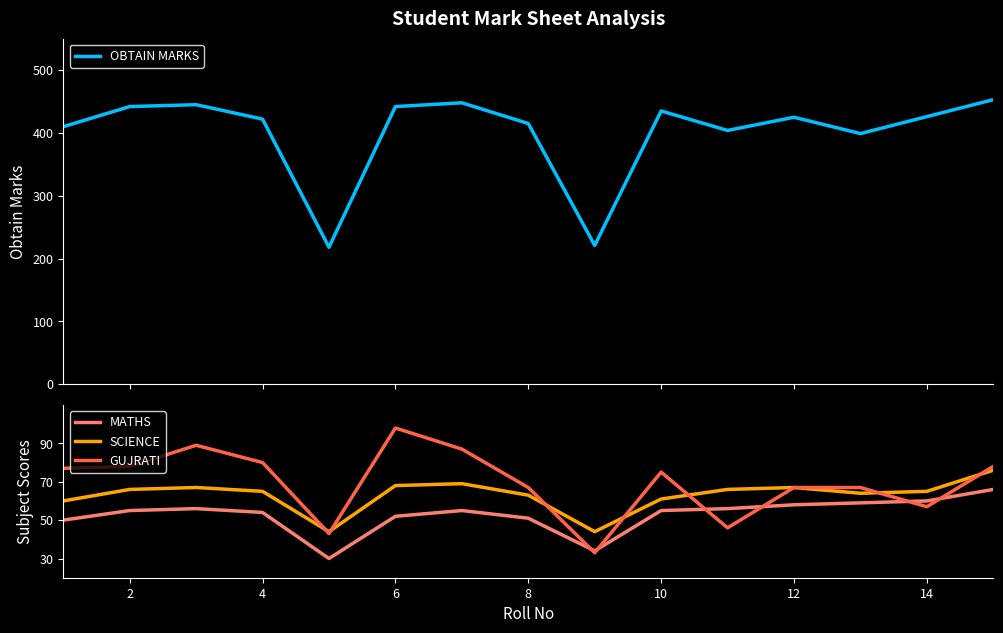

True or false: MATHS and SCIENCE cross at least once.

False